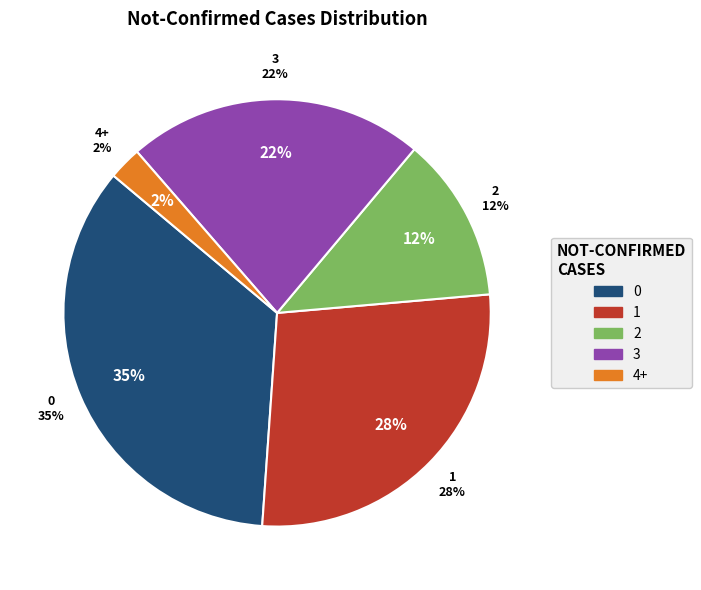

Does 37 represent more than half of the total?

No